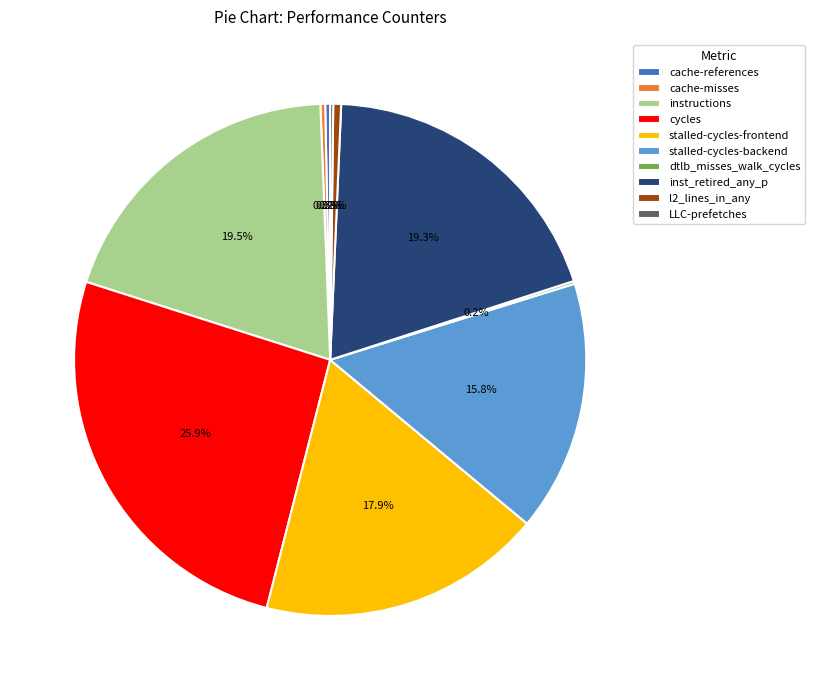

Does any single category account for the majority?

No